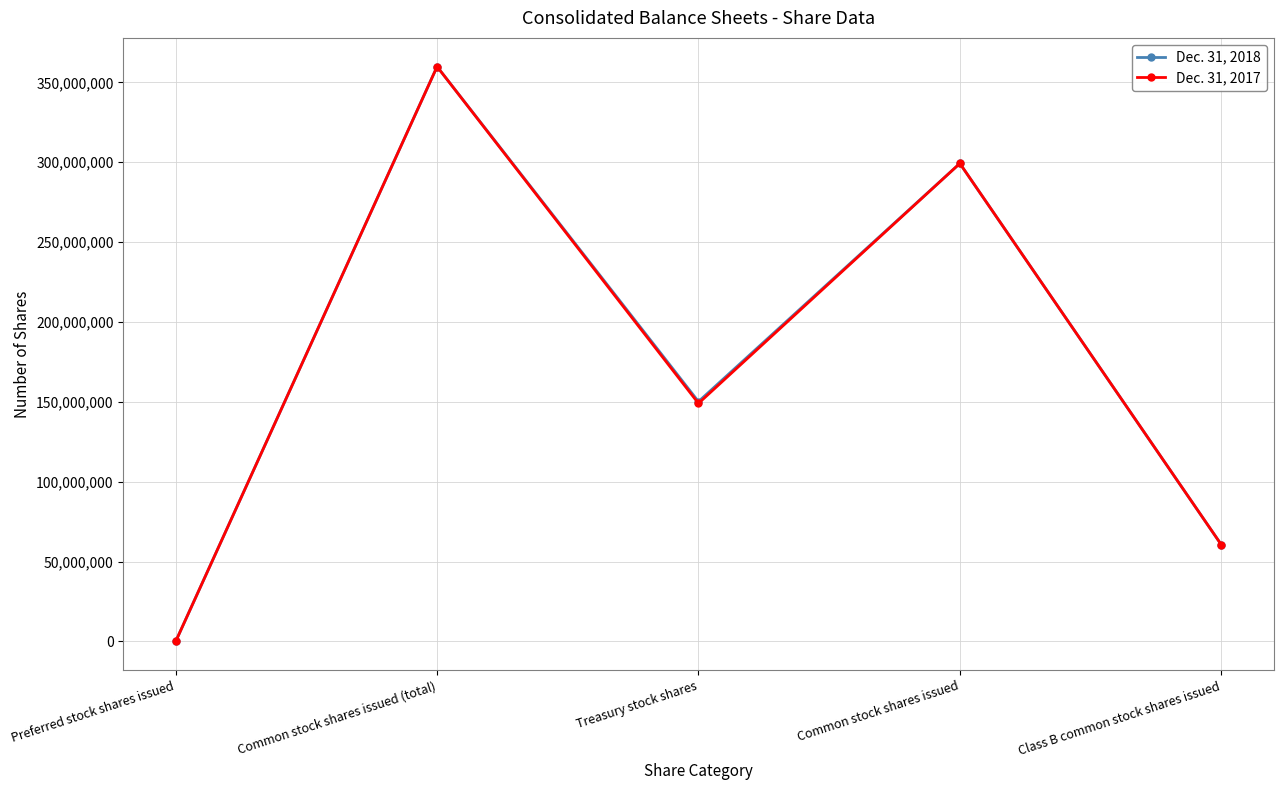

Does the chart display data point markers on the line(s)?

Yes